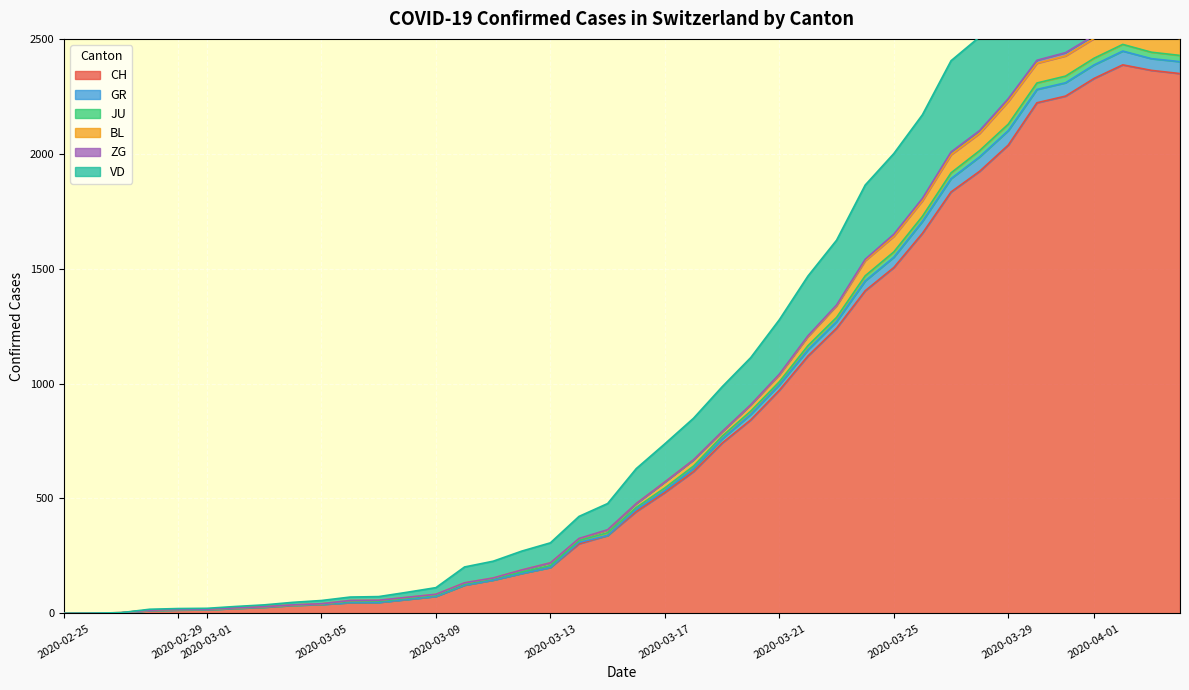

What is the highest value of the CH series?

2387